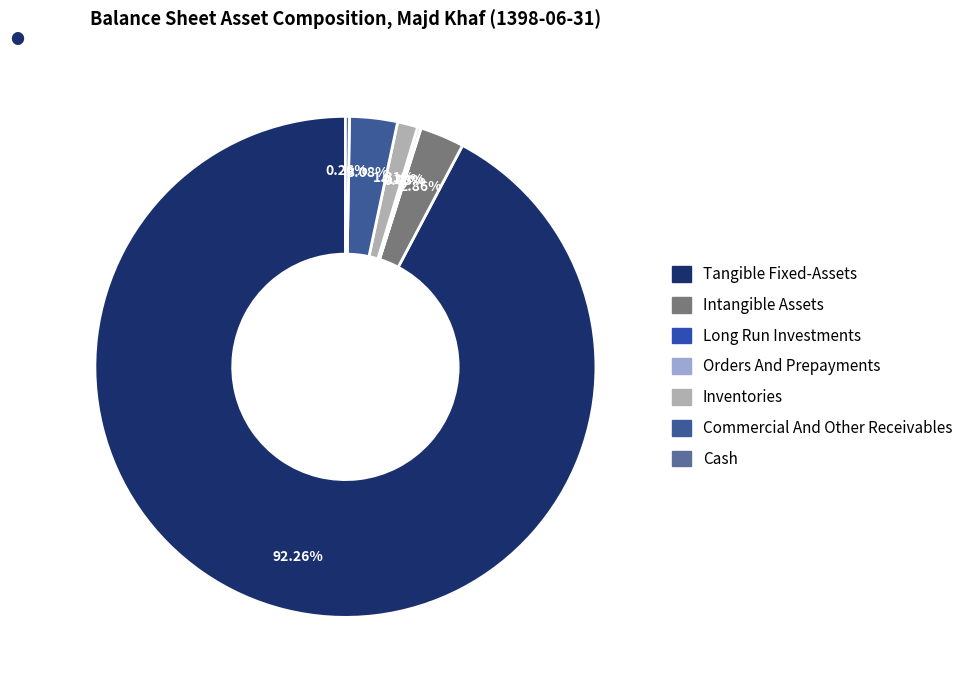

Which slice is the smallest?

long_run_investments